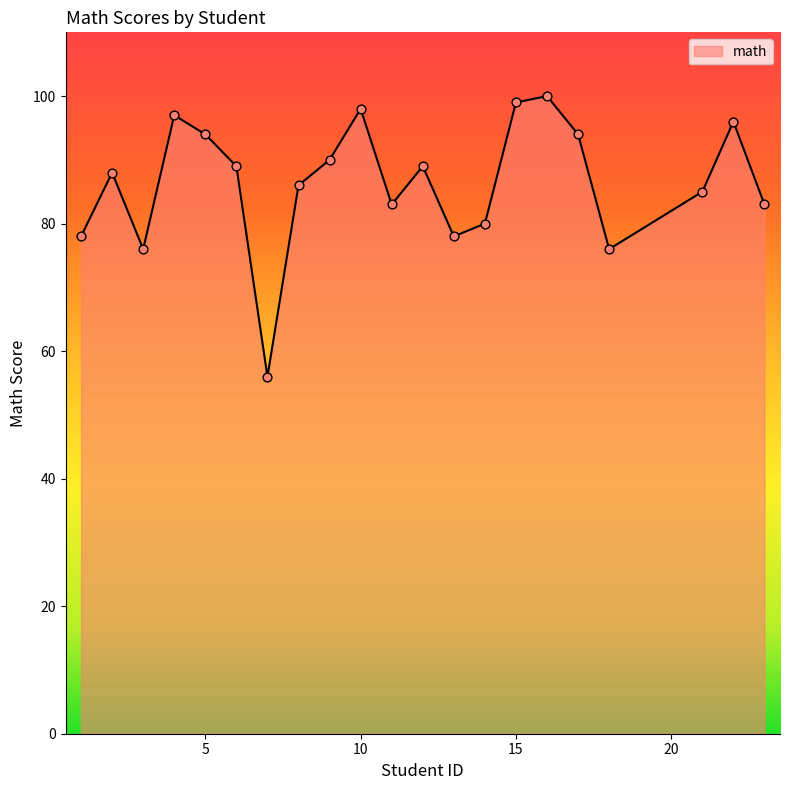

What is the greatest value displayed?

100